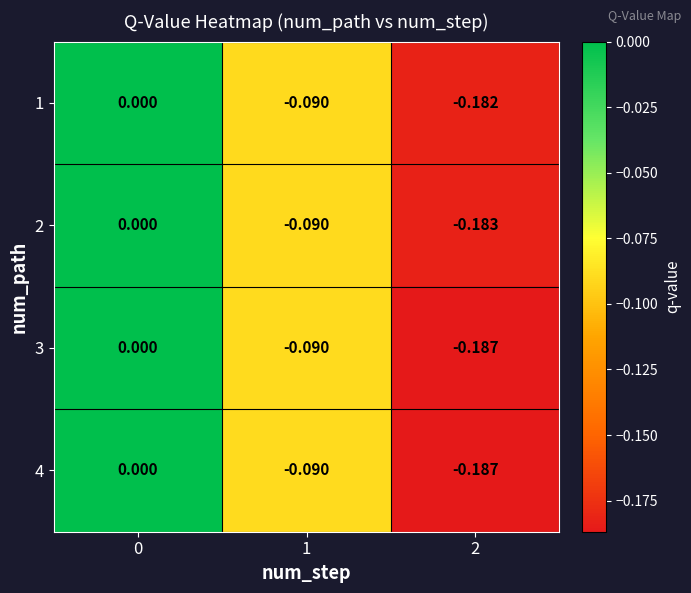

Is the value of 2 at 2 greater than the value of 4 at 1?

No